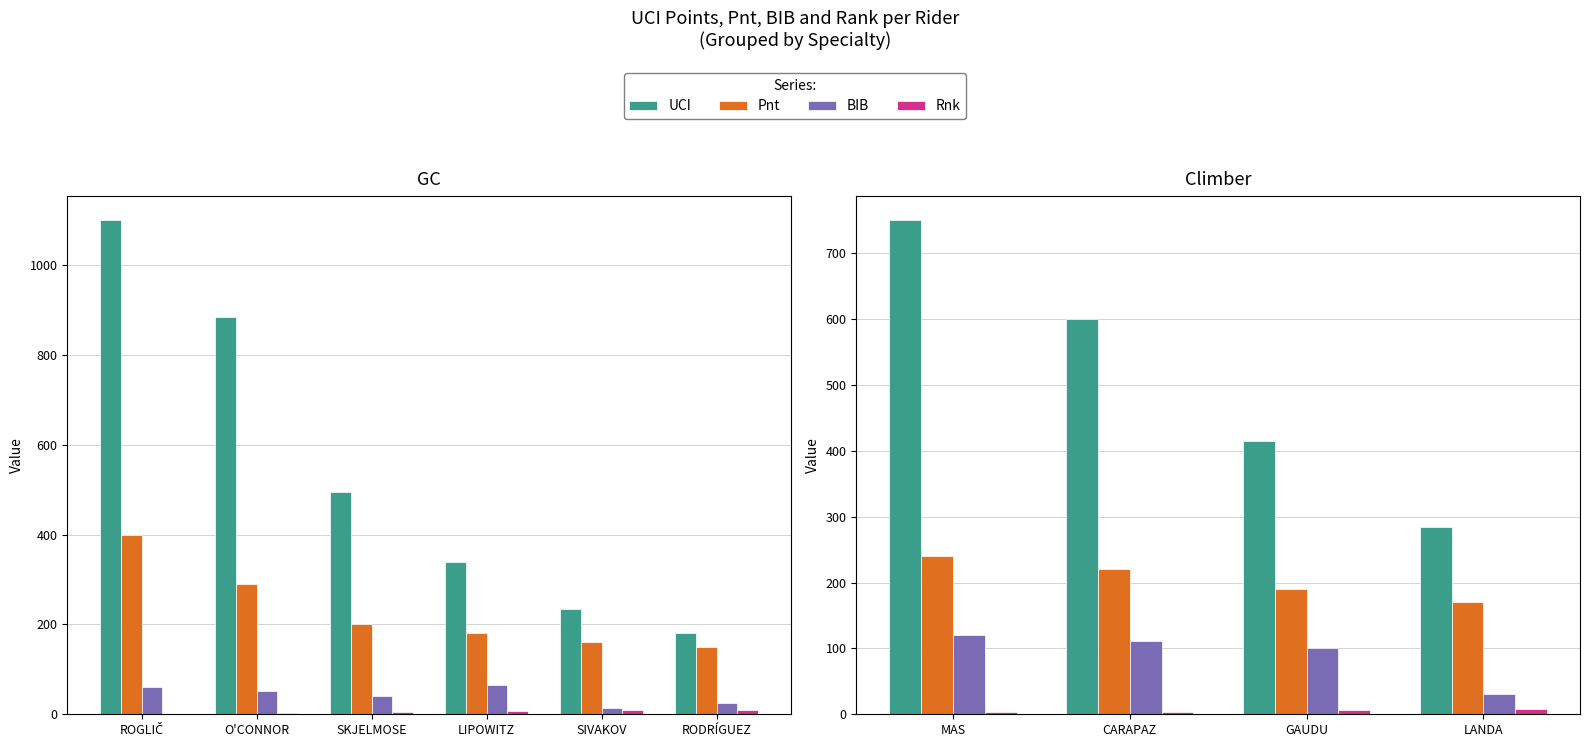

What are all the series names shown in the legend?

UCI, Pnt, BIB, Rnk